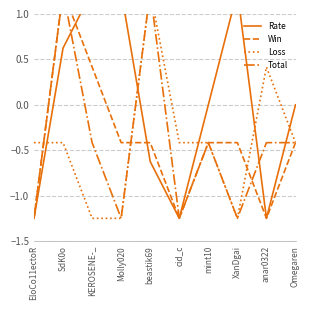

Which series has the largest total across all categories?

Rate